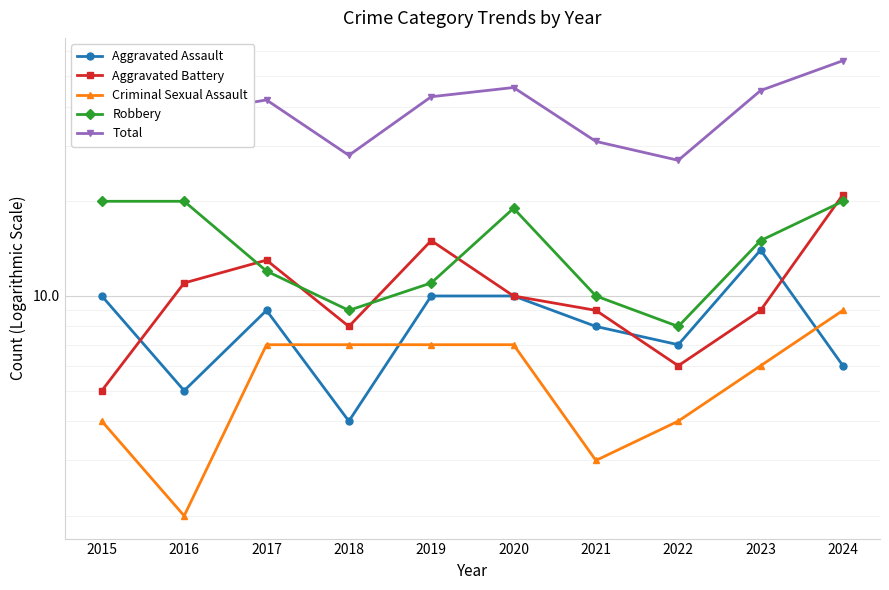

Where does the Aggravated Battery series first go above 10?

2016